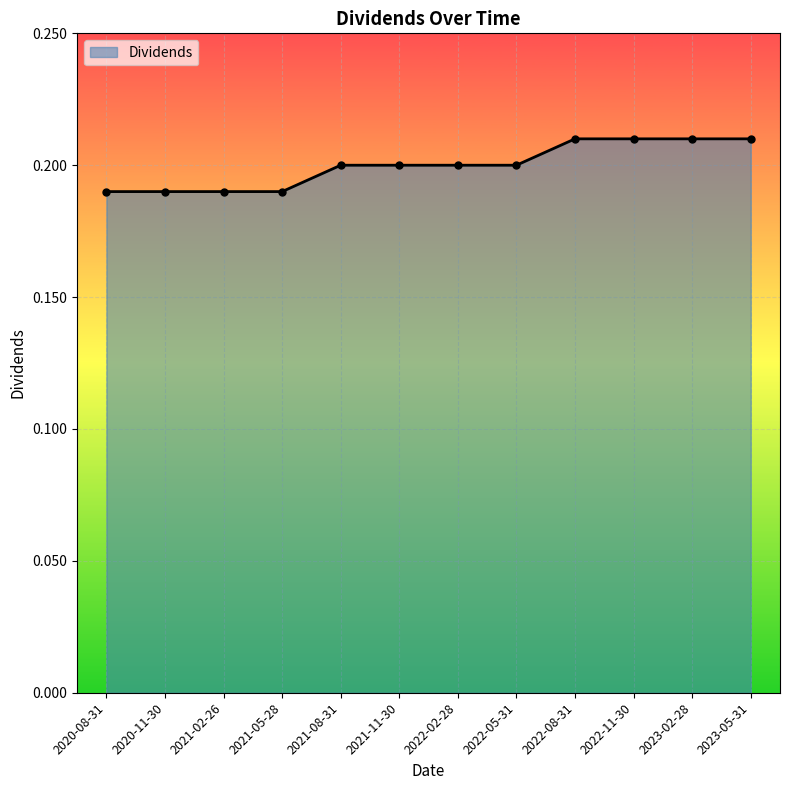

Which has a higher value, 2021-08-31 or 2022-11-30?

2022-11-30